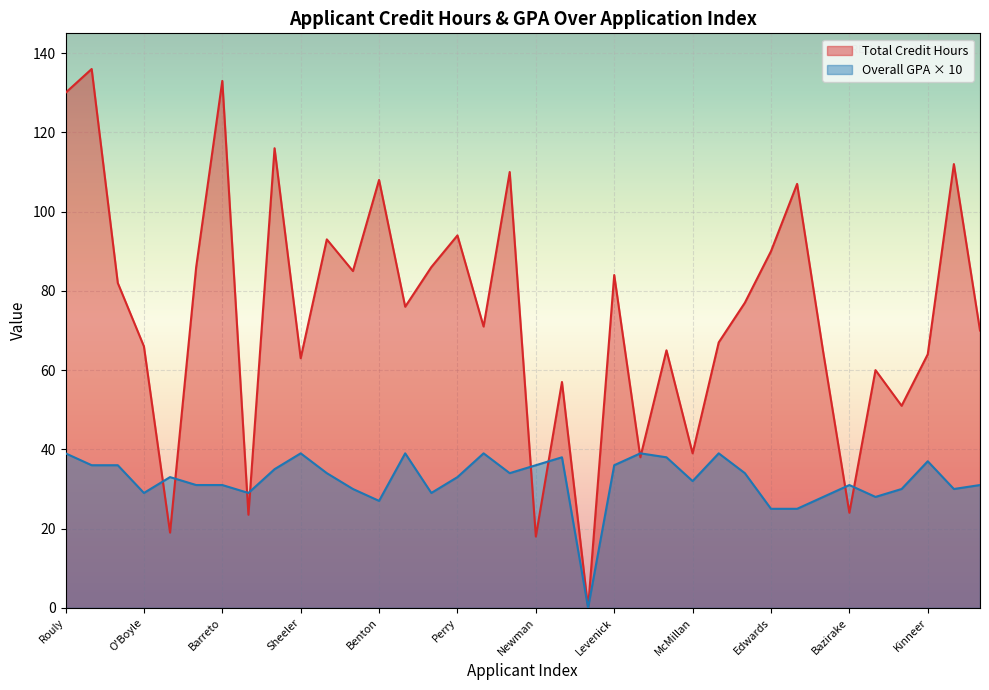

Where do Total Credit Hours and Overall GPA x10 first cross each other?

O'Boyle and Dewitt